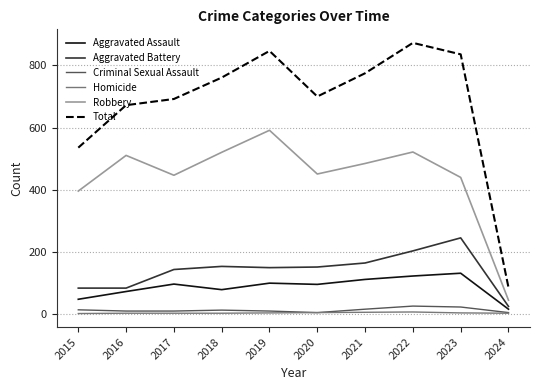

In Aggravated Assault, how many points are higher than both neighbors (excluding endpoints)?

3